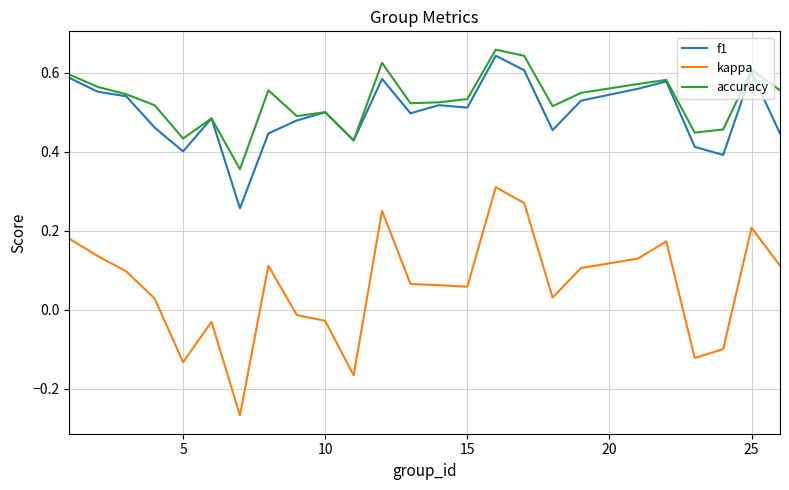

True or false: kappa and accuracy cross at least once.

False